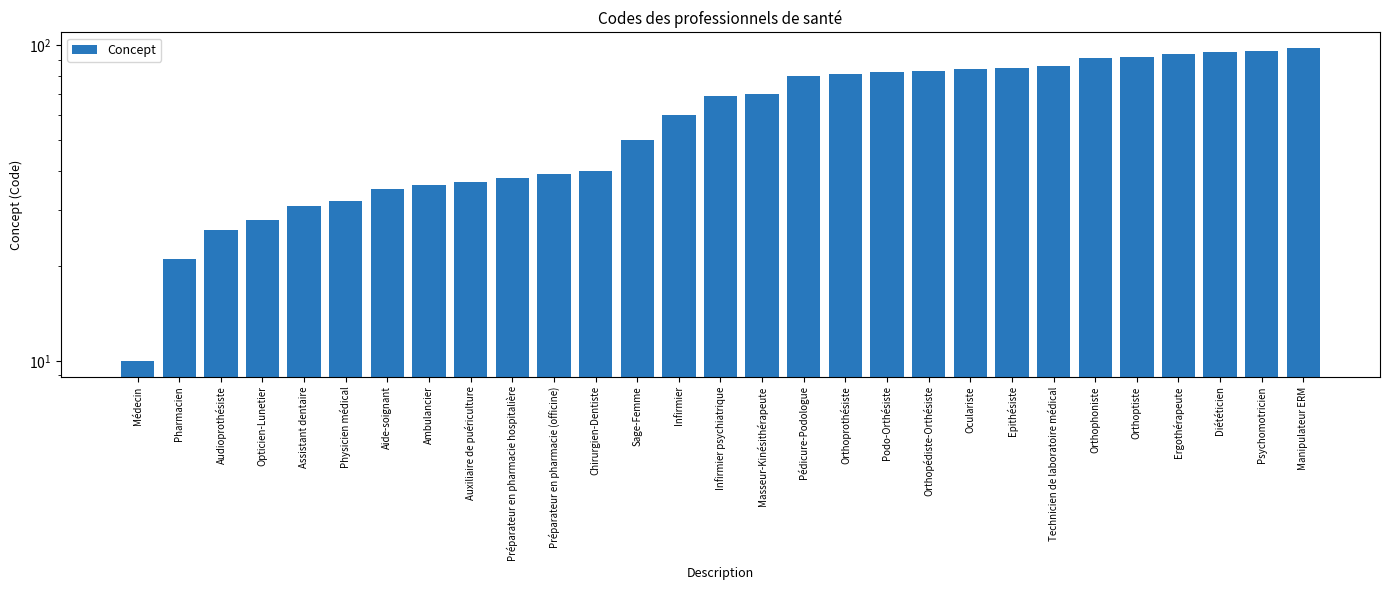

Reading right to left, extract all data points from this chart.

98	96	95	94	92	91	86	85	84	83	82	81	80	70	69	60	50	40	39	38	37	36	35	32	31	28	26	21	10